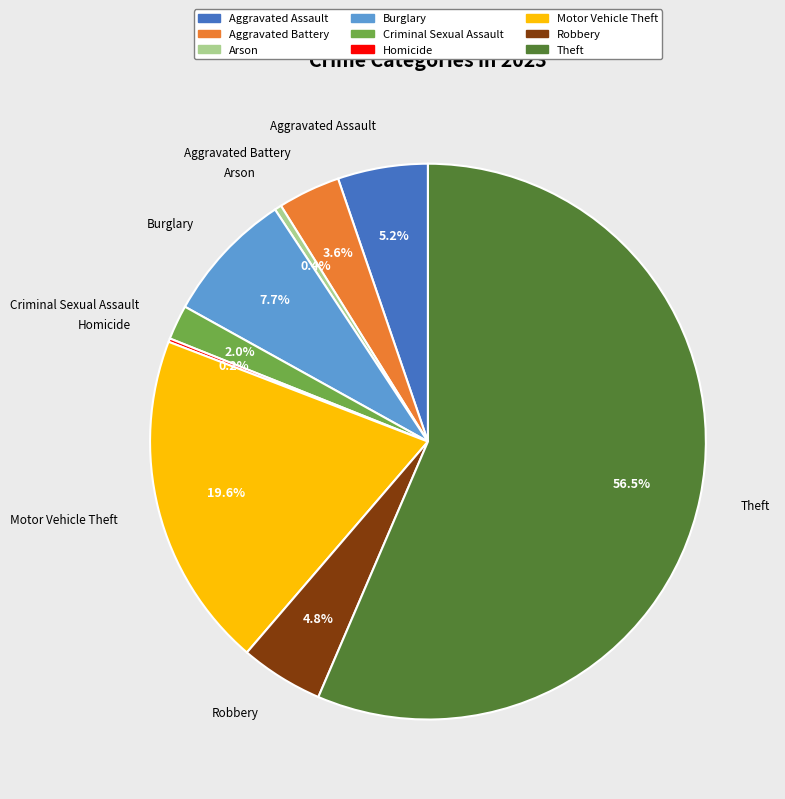

To the nearest percent, what percentage of the pie is Motor Vehicle Theft?

20%